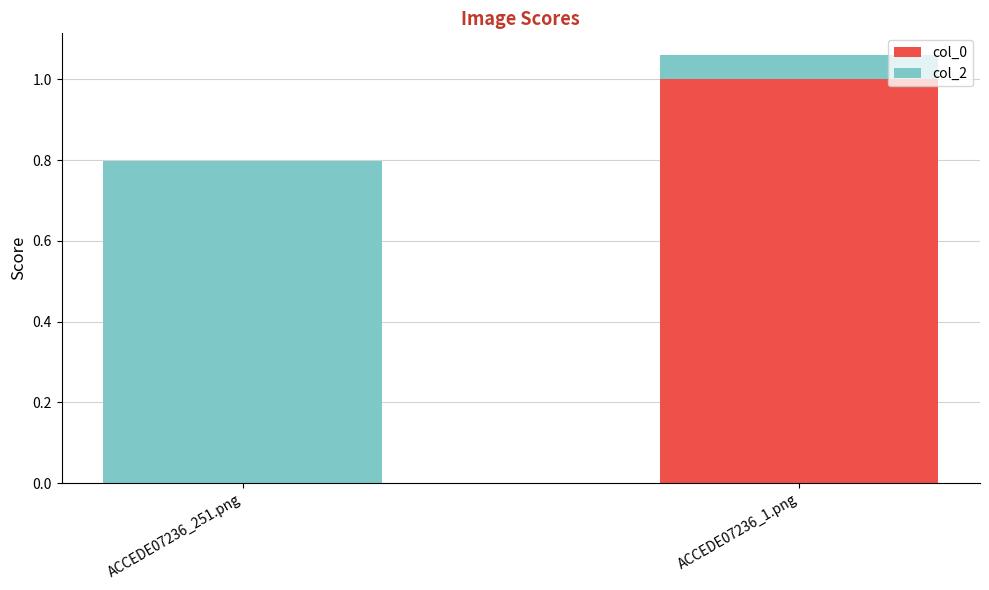

True or false: col_0 has a value of 0.7 at ACCEDE07236_1.png.

False